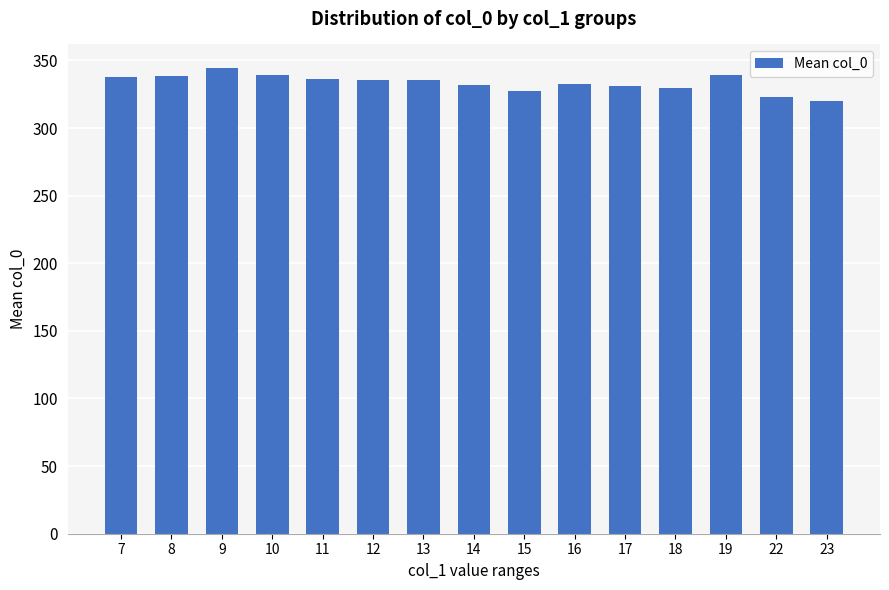

What is the minimum value shown in the chart?

320.0